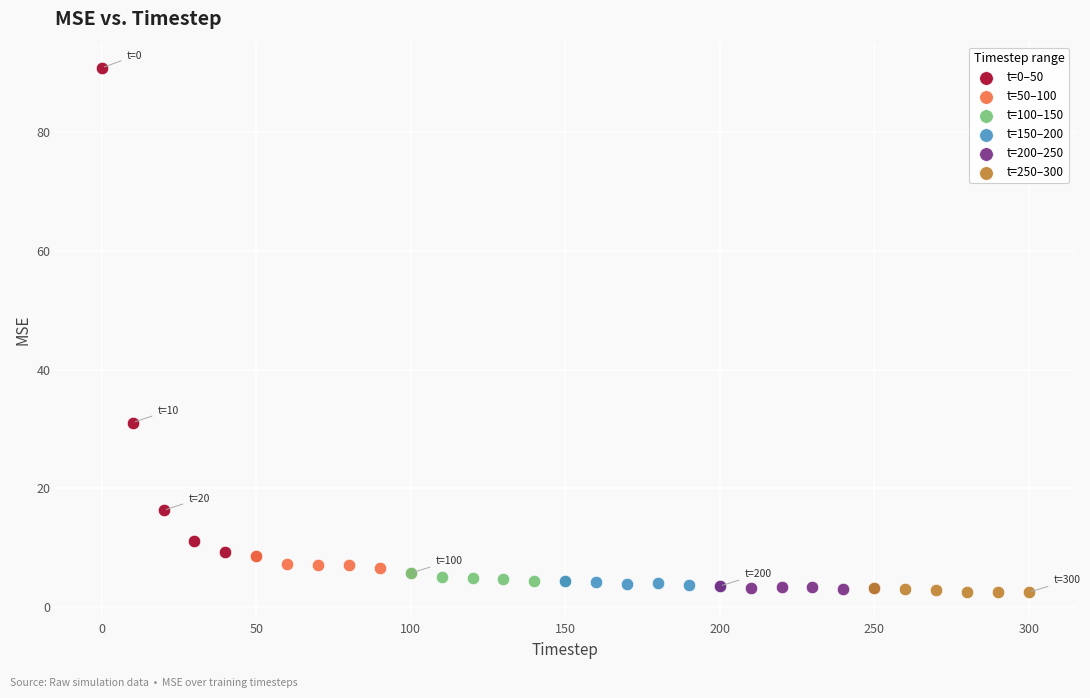

Which series has the widest spread of Y values?

t=0–50